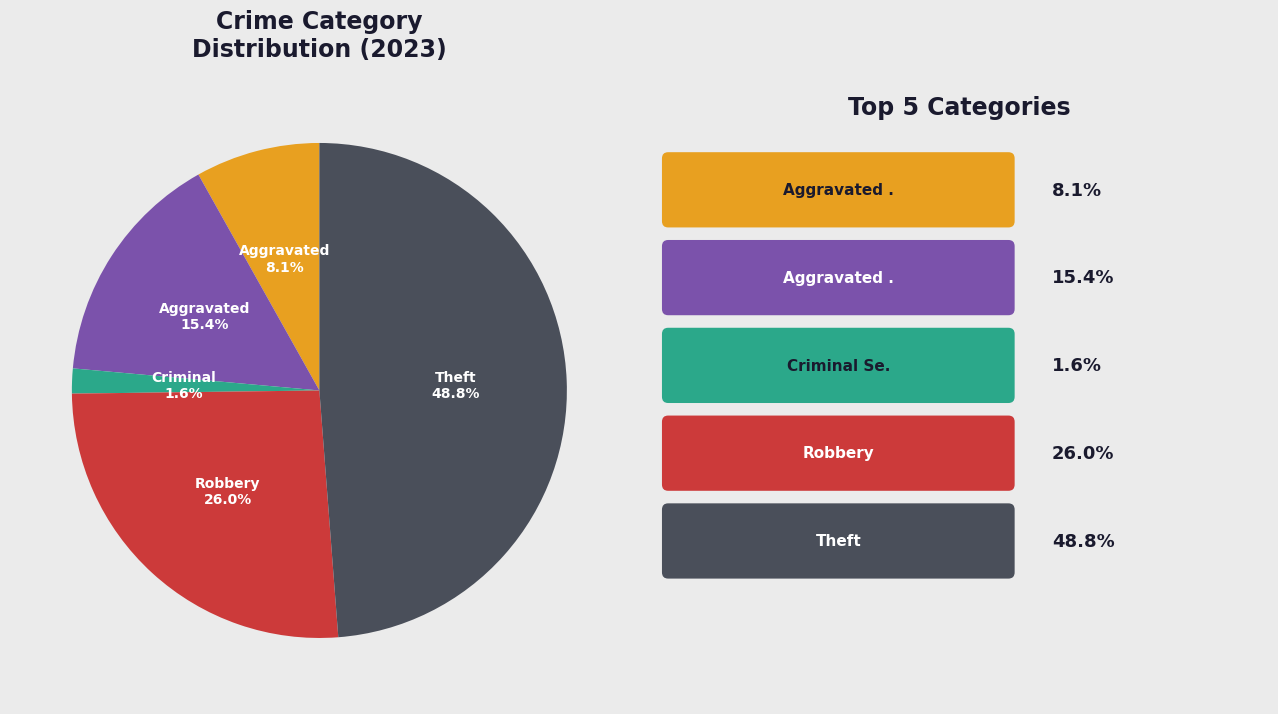

Is there any slice that represents more than half of the pie?

No